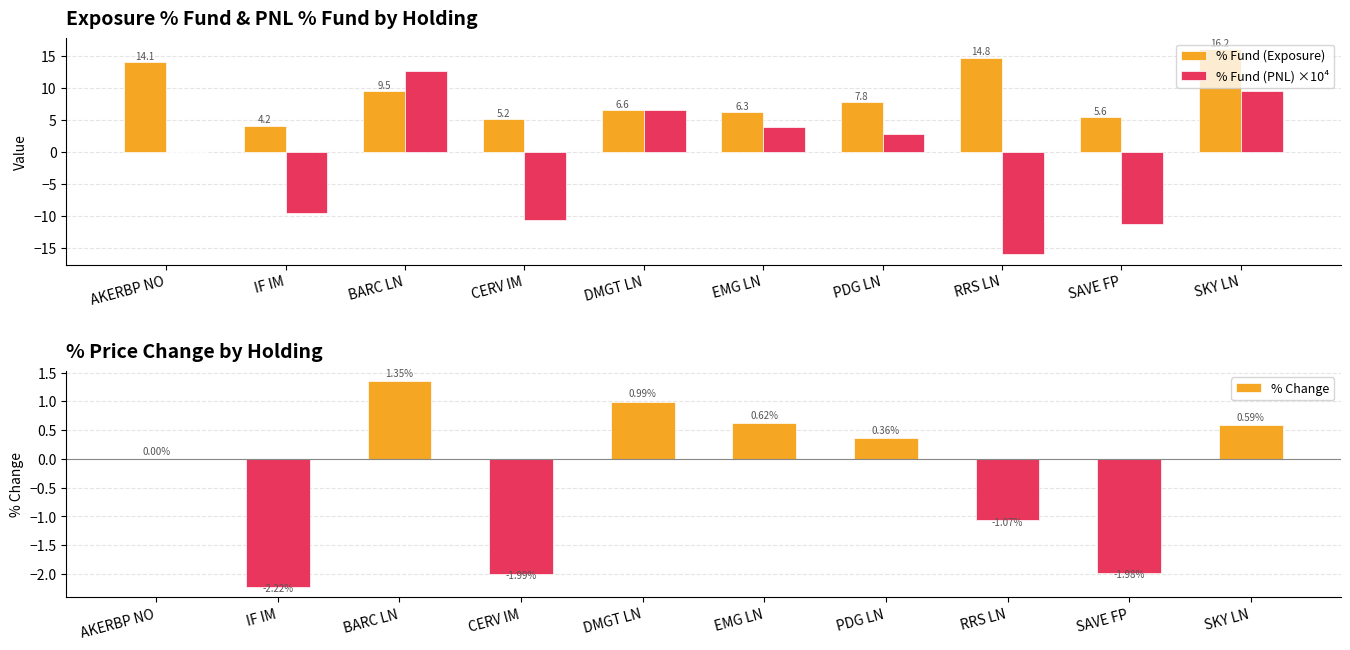

The value of % Fund (Exposure) at SKY LN is 21.3. True or false?

False